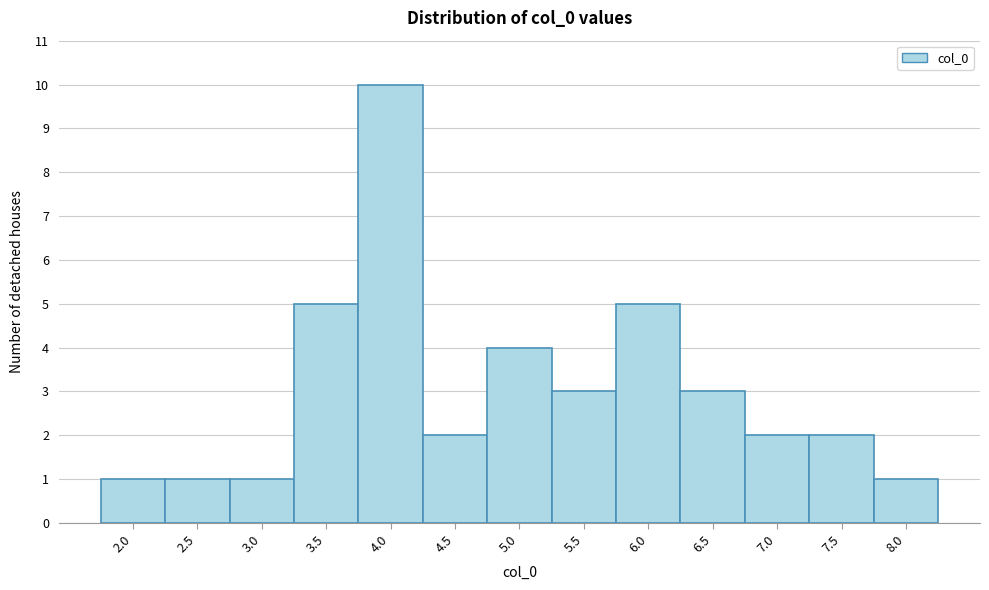

Reading right to left, transcribe all the data shown in this chart.

8.0=1	7.5=2	7.0=2	6.5=3	6.0=5	5.5=3	5.0=4	4.5=2	4.0=10	3.5=5	3.0=1	2.5=1	2.0=1